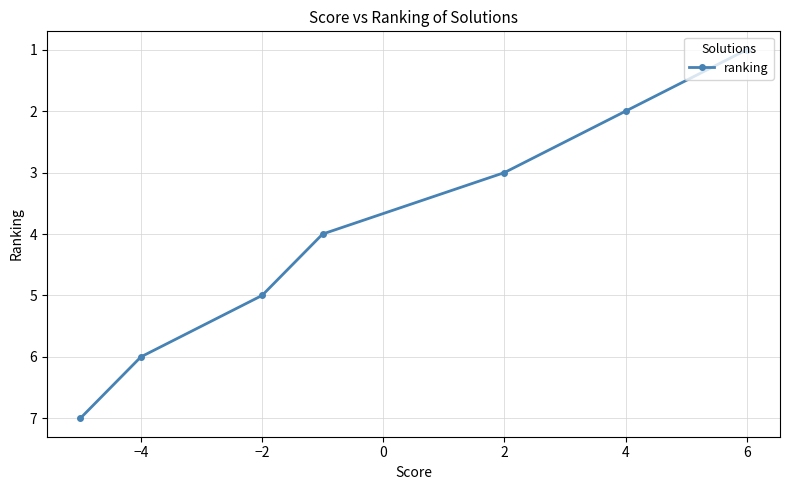

Read the value at 6.

1